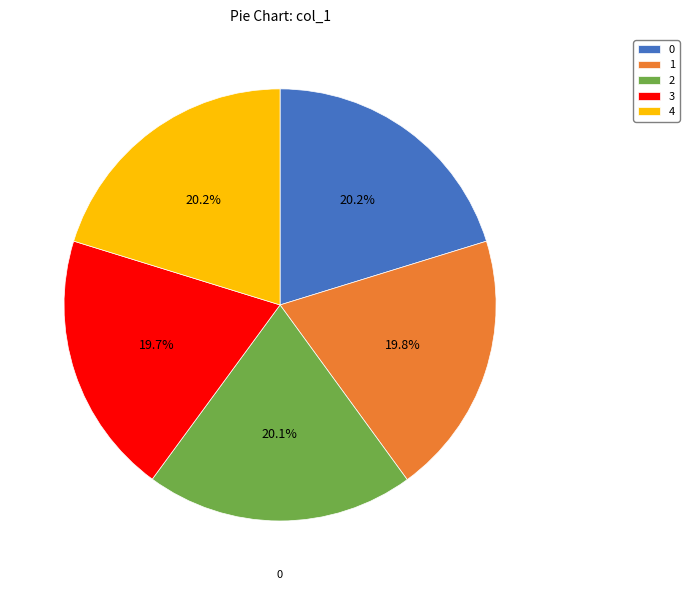

How many segments does this pie chart have?

5